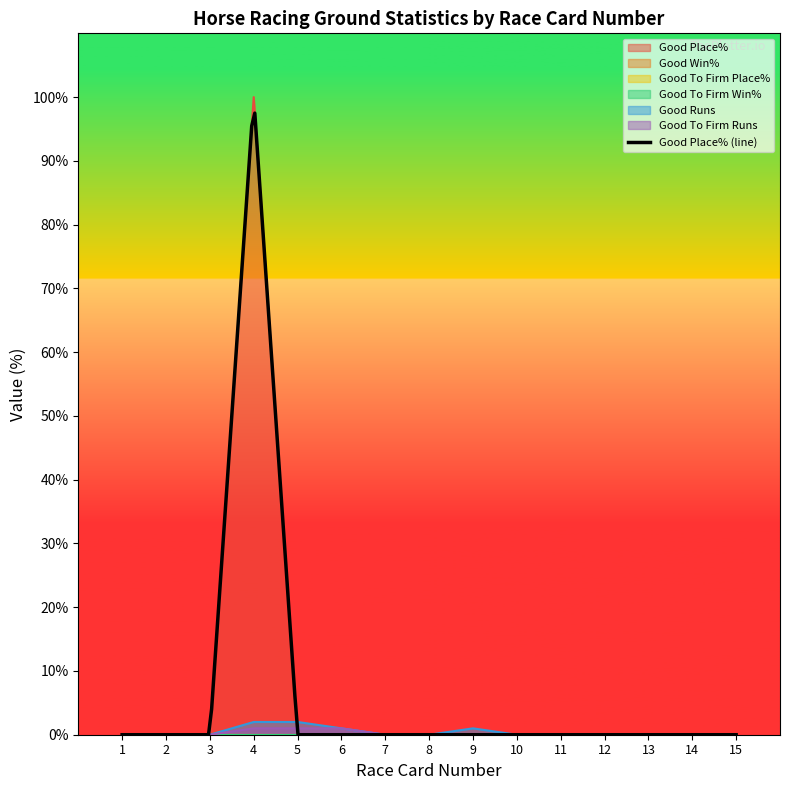

The value of Good Place% at 7 is 0. True or false?

True